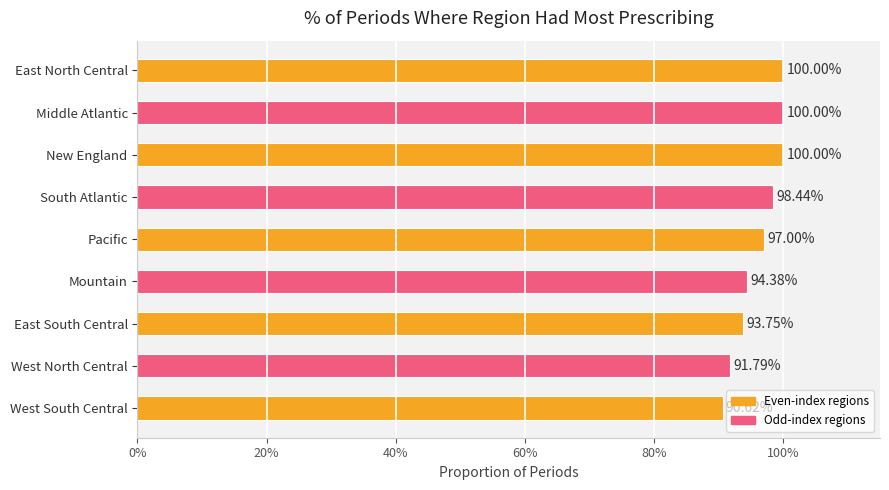

Does the chart contain any negative values?

No